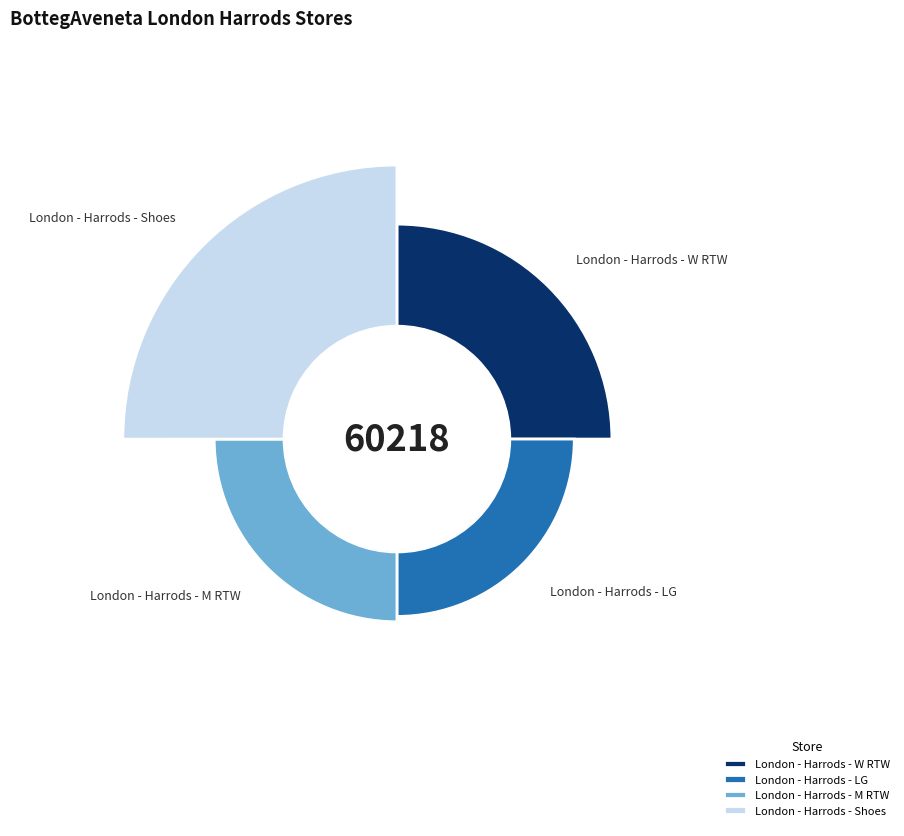

Is it true that London - Harrods - LG is 18% of the pie?

False